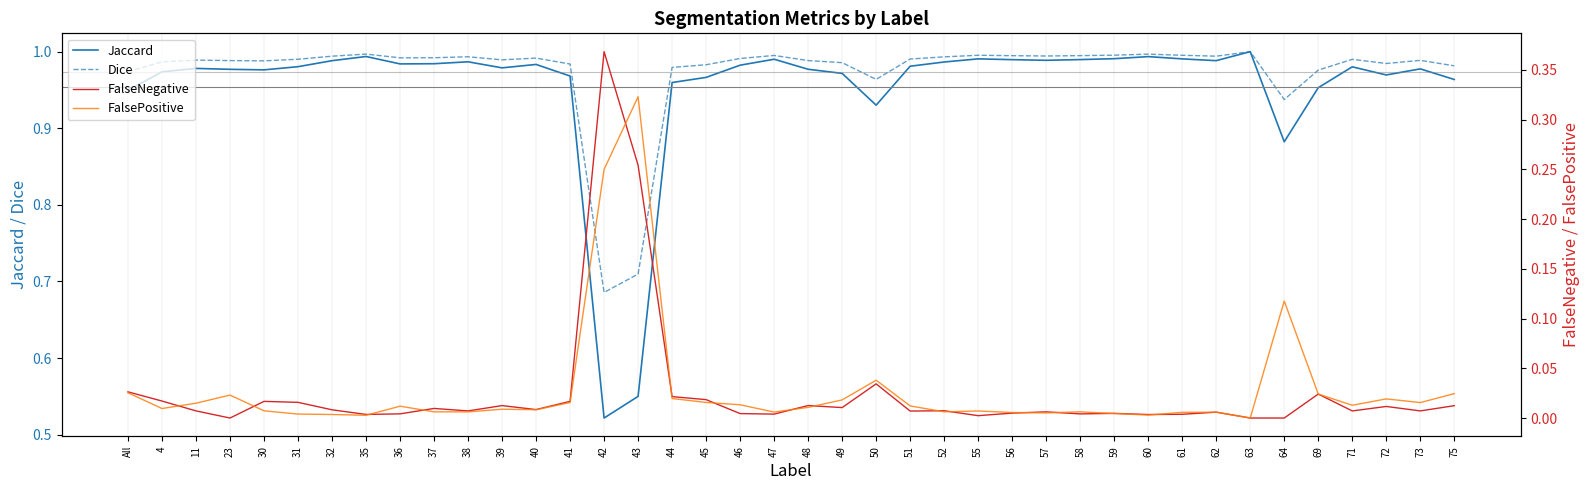

What is the label of the 19th point from the left?

46